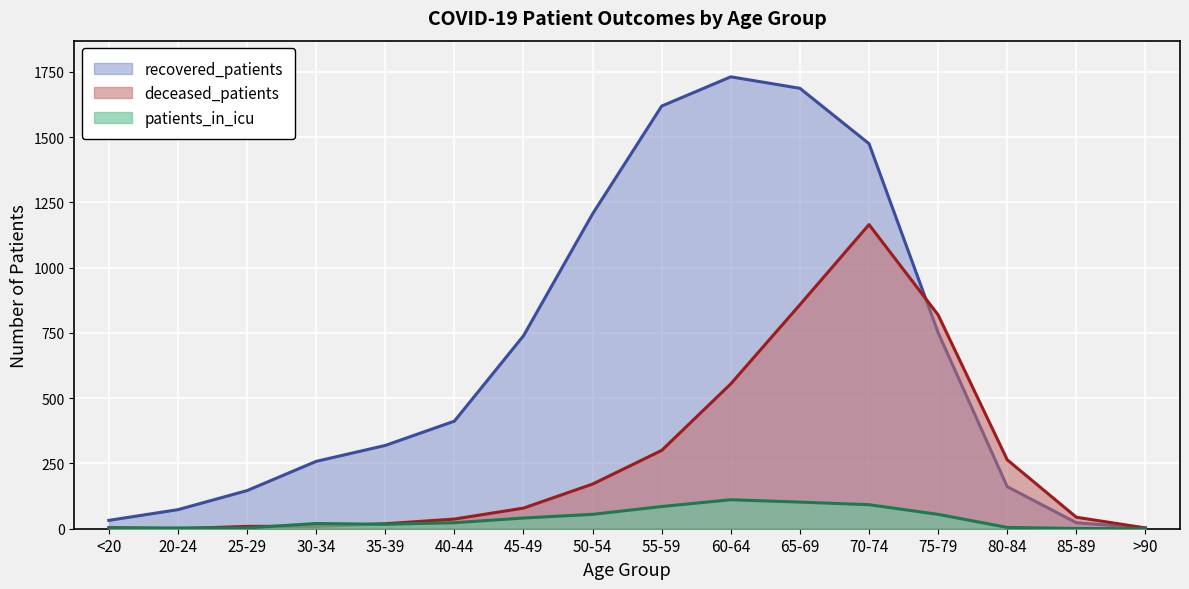

Reading right to left, list all the values displayed in this chart.

recovered_patients: >90=3	85-89=23	80-84=161	75-79=751	70-74=1475	65-69=1687	60-64=1731	55-59=1619	50-54=1206	45-49=739	40-44=412	35-39=319	30-34=258	25-29=146	20-24=73	<20=32
deceased_patients: >90=3	85-89=44	80-84=264	75-79=819	70-74=1165	65-69=858	60-64=555	55-59=300	50-54=171	45-49=79	40-44=37	35-39=19	30-34=9	25-29=9	20-24=0	<20=4
patients_in_icu: >90=0	85-89=1	80-84=5	75-79=55	70-74=92	65-69=102	60-64=111	55-59=85	50-54=55	45-49=41	40-44=23	35-39=17	30-34=20	25-29=3	20-24=3	<20=3